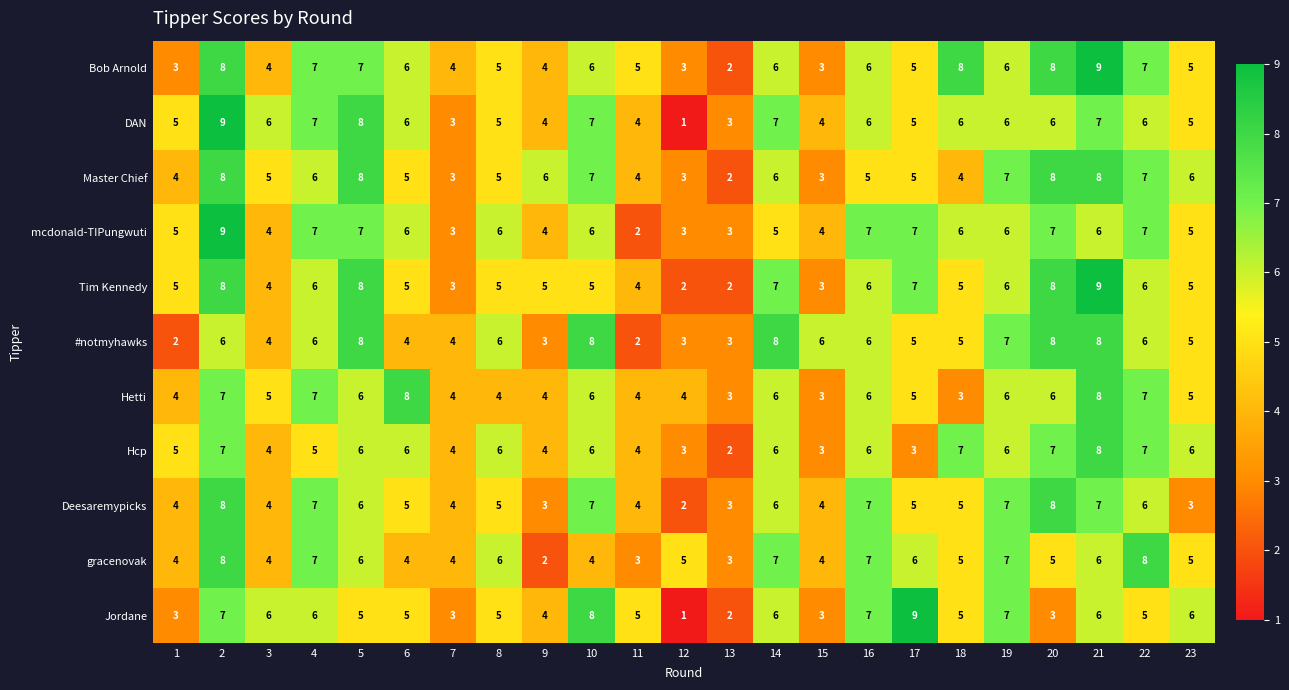

Between 14 and 15, which series saw the biggest shift?

Tim Kennedy